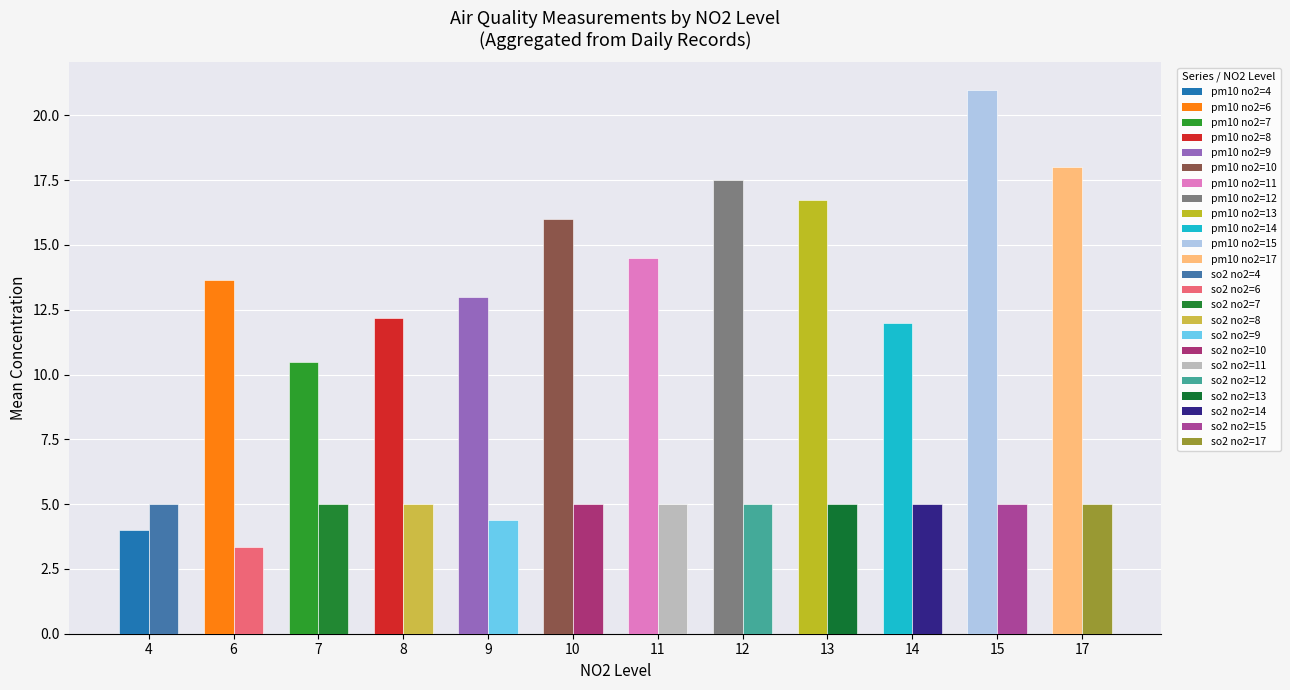

What is the total value across all series at 10?

21.0